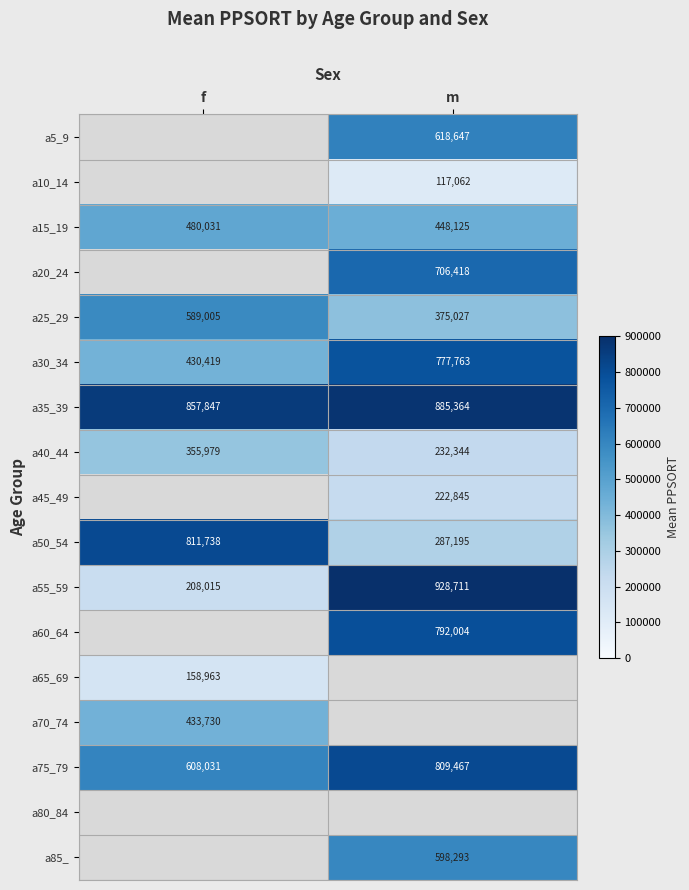

What value does the a55_59 series have at f?

208015